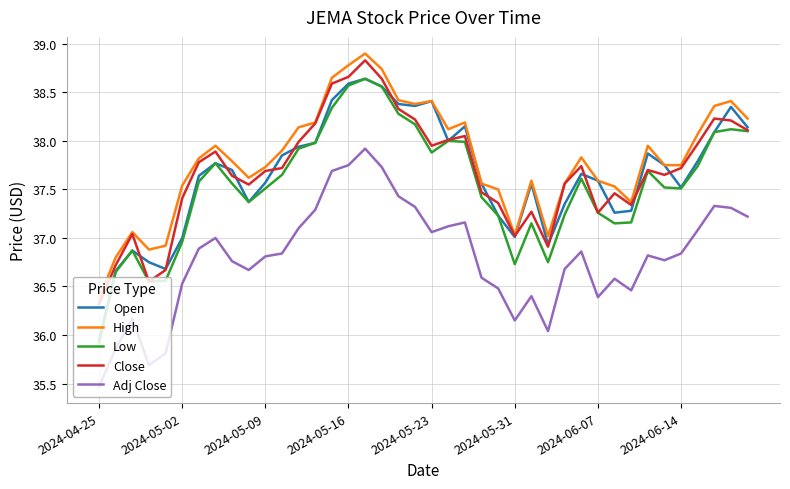

What is the maximum value for High?

38.9